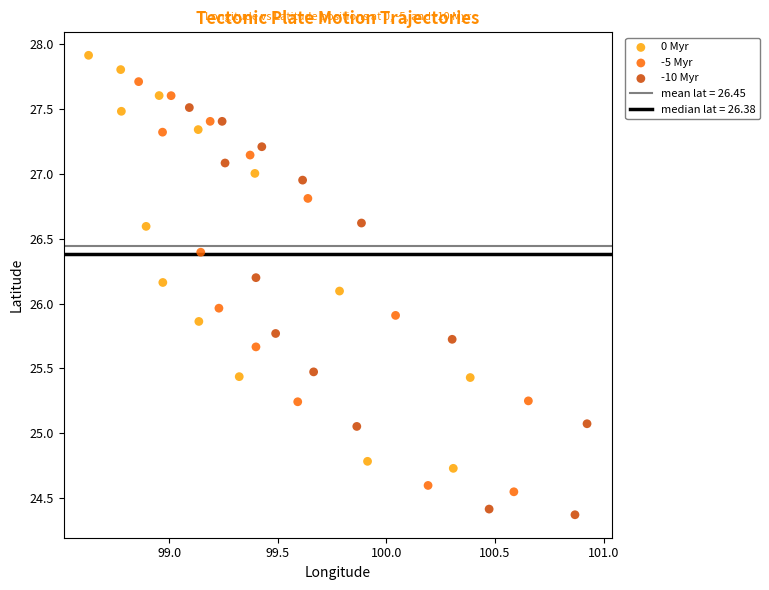

Which series has the largest Y range (max minus min)?

0 Myr